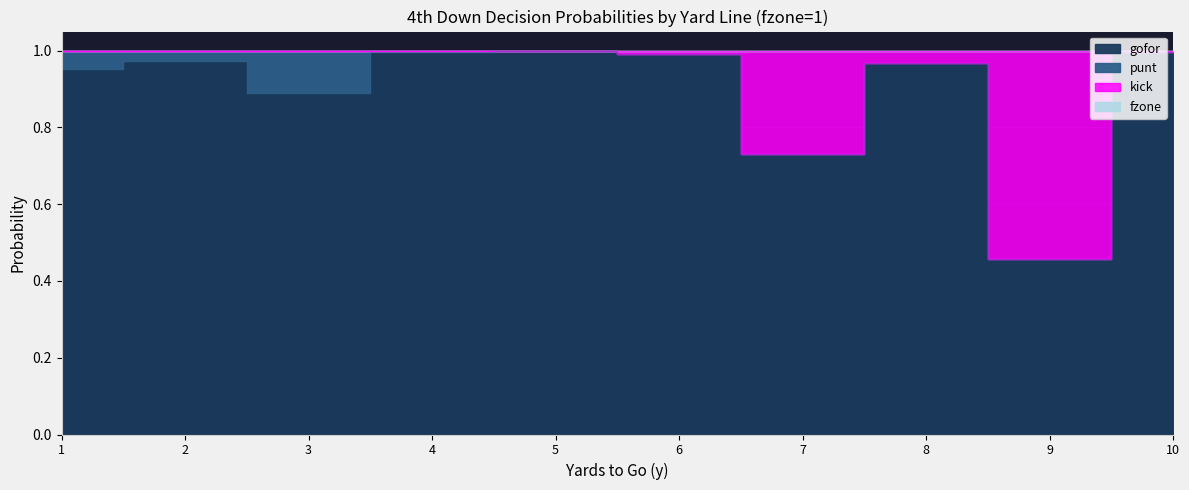

In kick, how many points are higher than both neighbors (excluding endpoints)?

1